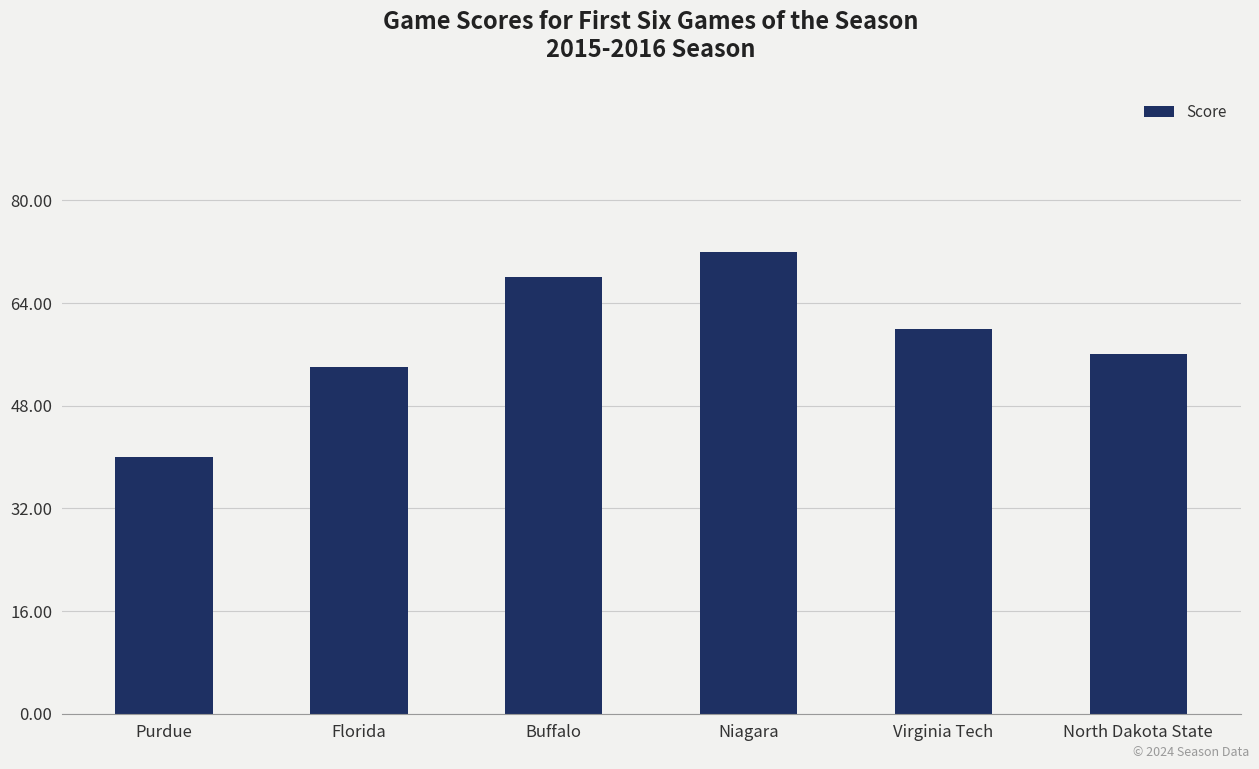

What is the label of the 5th bar from the left?

Virginia Tech